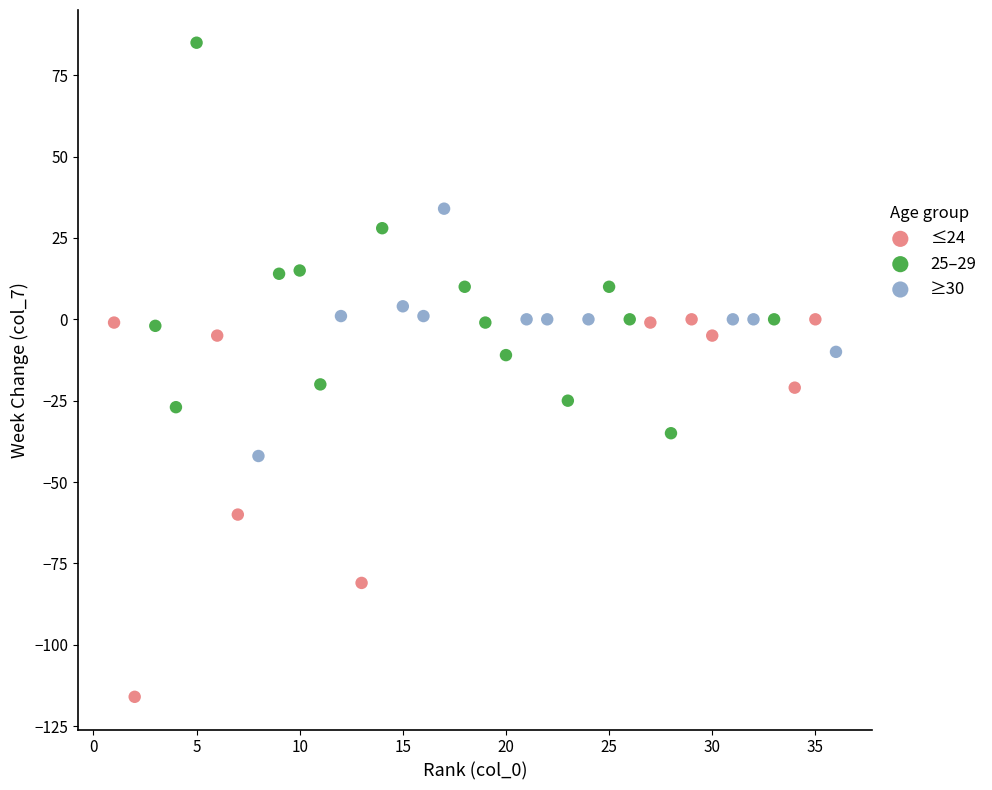

Which series reaches the minimum Y coordinate?

≤24